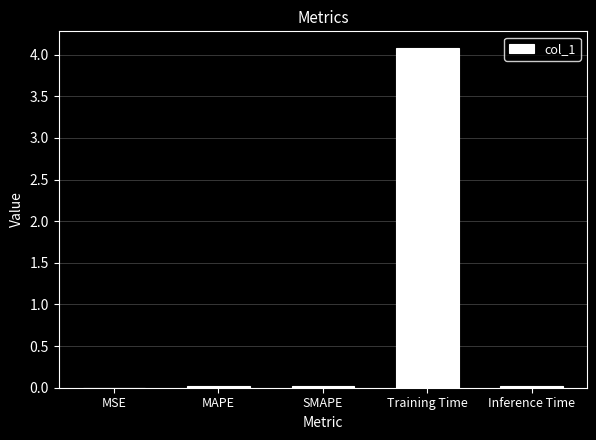

How many data points does each series have?

5